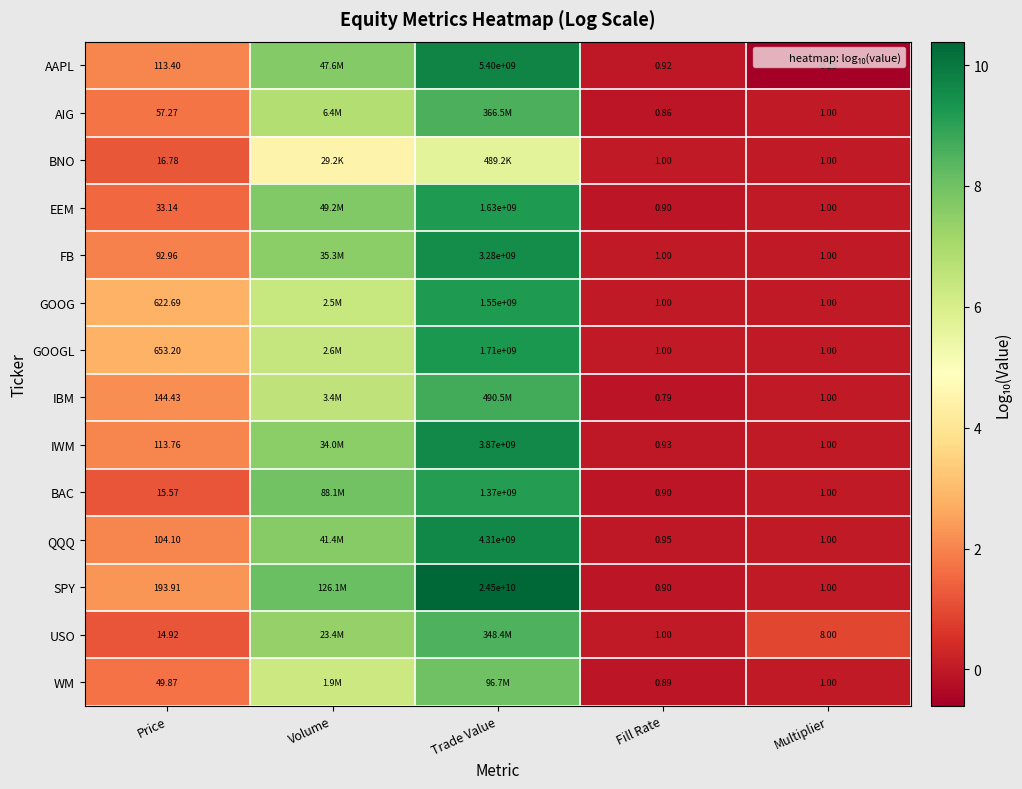

Rank the categories by USO value from lowest to highest.

Fill Rate, Multiplier, Price, Volume, Trade Value